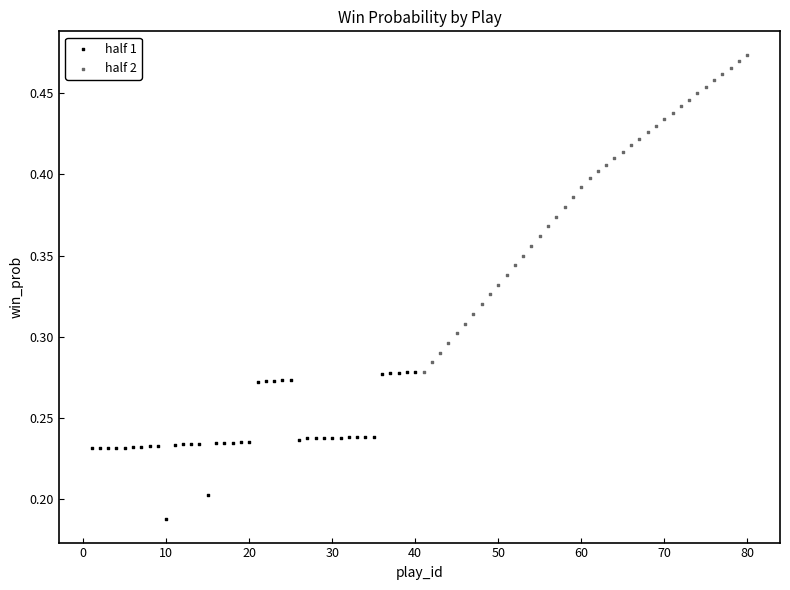

Which series has the largest Y range (max minus min)?

half 2